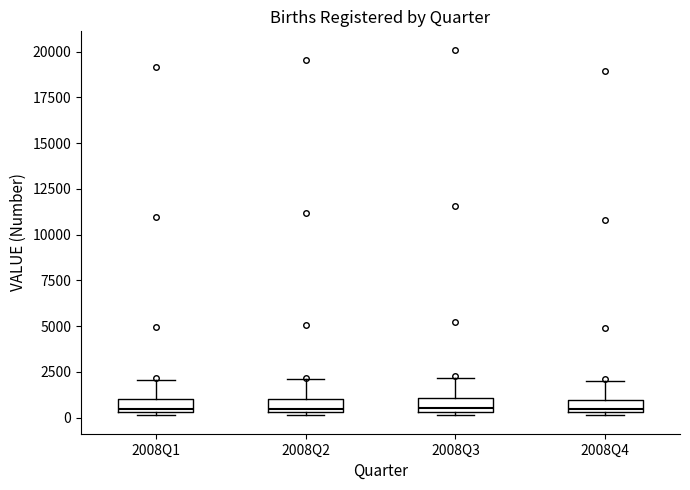

Where is the upper edge of the box for 2008Q4 on the y-axis? The values are not printed on the chart, so give them approximately, as read against the axis.

1000